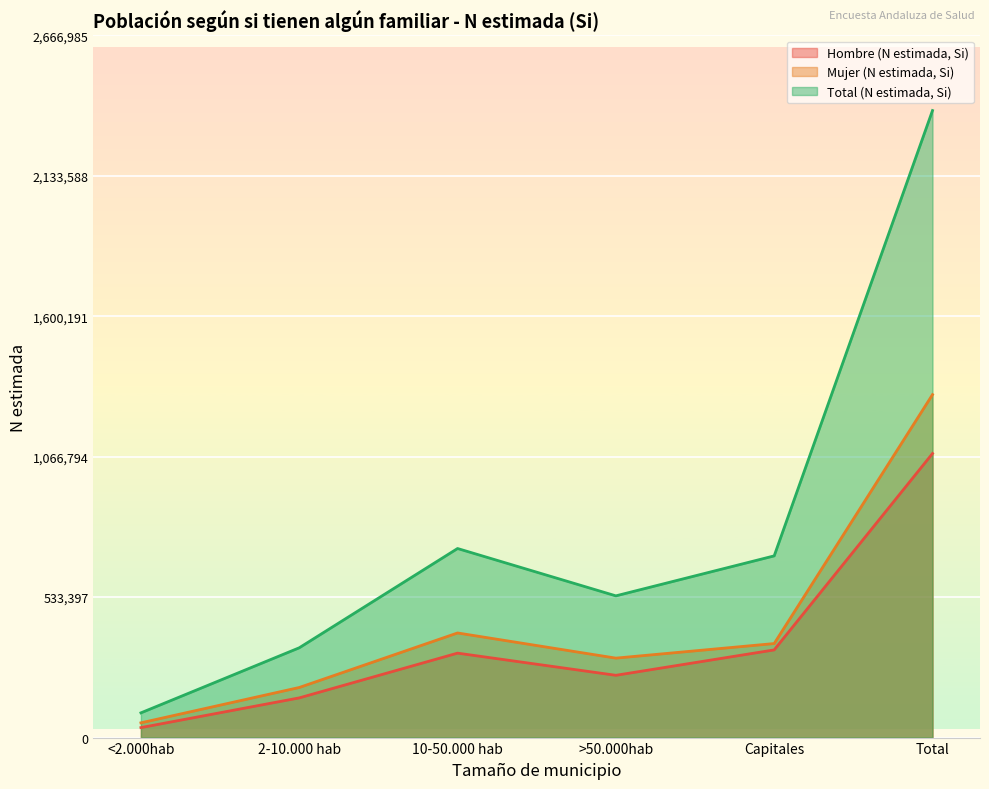

List the series in order of their overall mean, highest first.

Total (N estimada, Si), Mujer (N estimada, Si), Hombre (N estimada, Si)